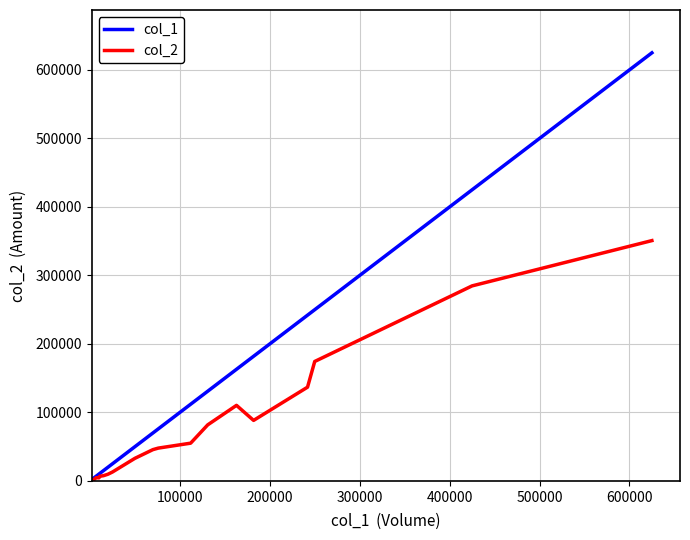

At how many categories does at least one series exceed 299206?

2